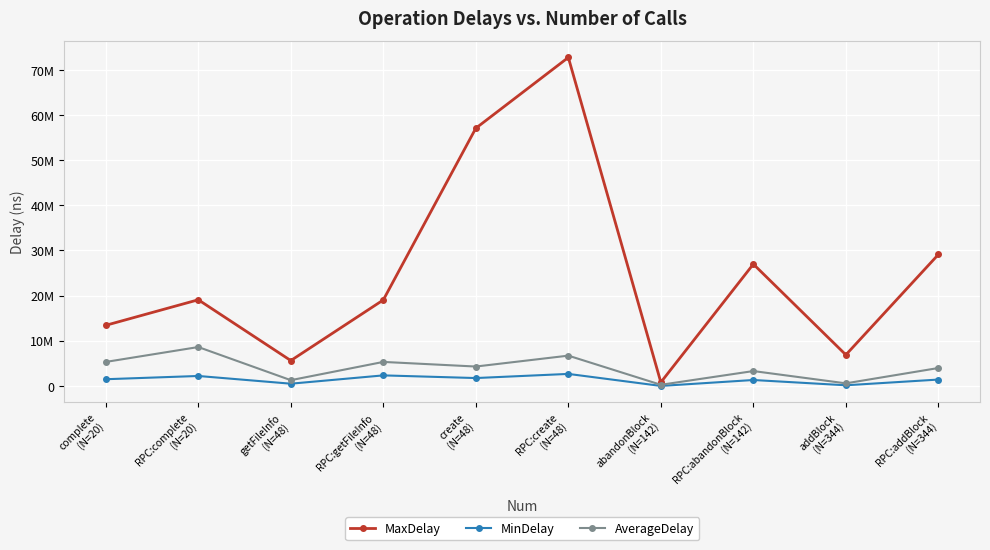

Is this an area chart (filled region under the line)?

No